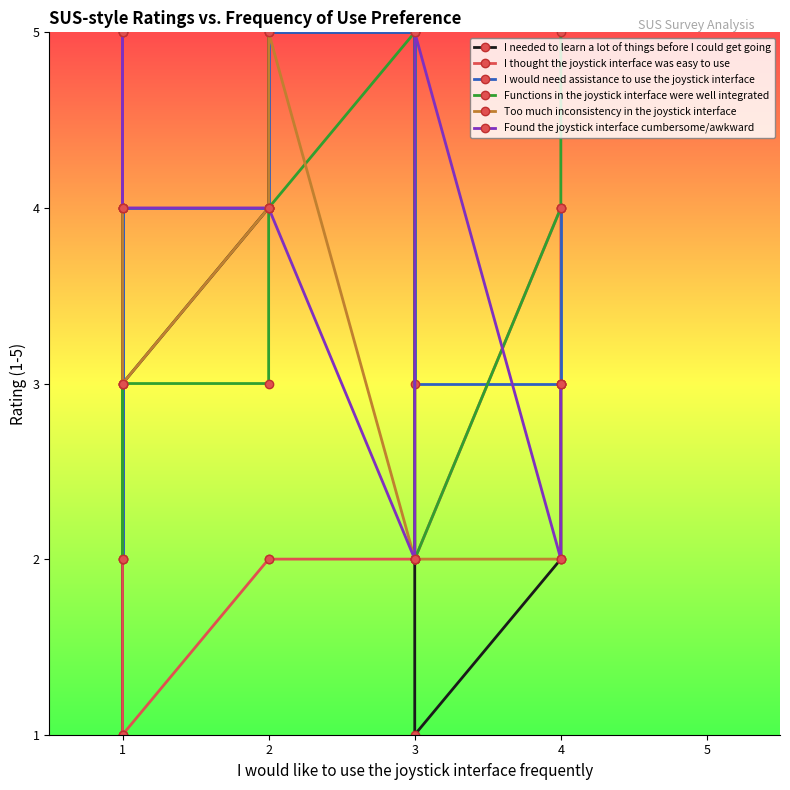

What are all the series names shown in the legend?

I needed to learn a lot of things before I could get going, I thought the joystick interface was easy to use, I would need assistance to use the joystick interface, Functions in the joystick interface were well integrated, Too much inconsistency in the joystick interface, Found the joystick interface cumbersome/awkward